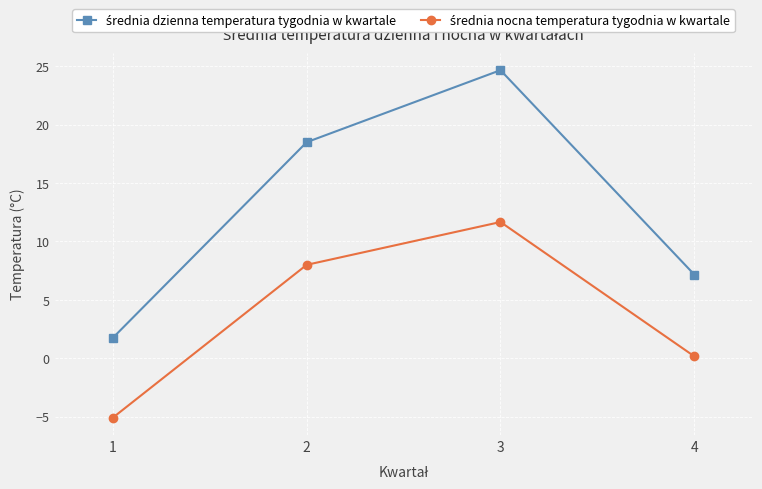

Which category has the highest value across all series?

3